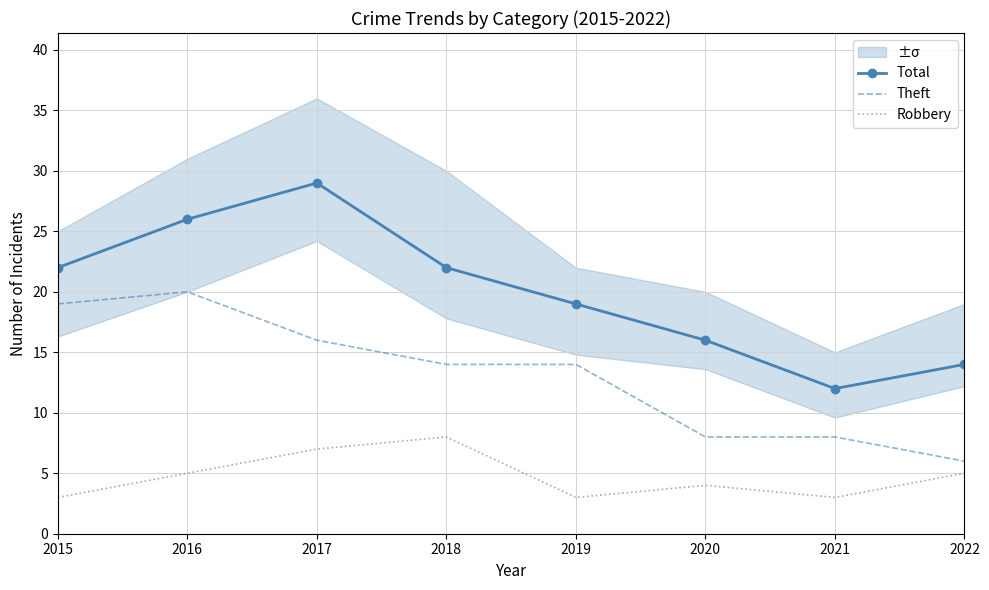

True or false: Theft and Robbery intersect in this chart.

False